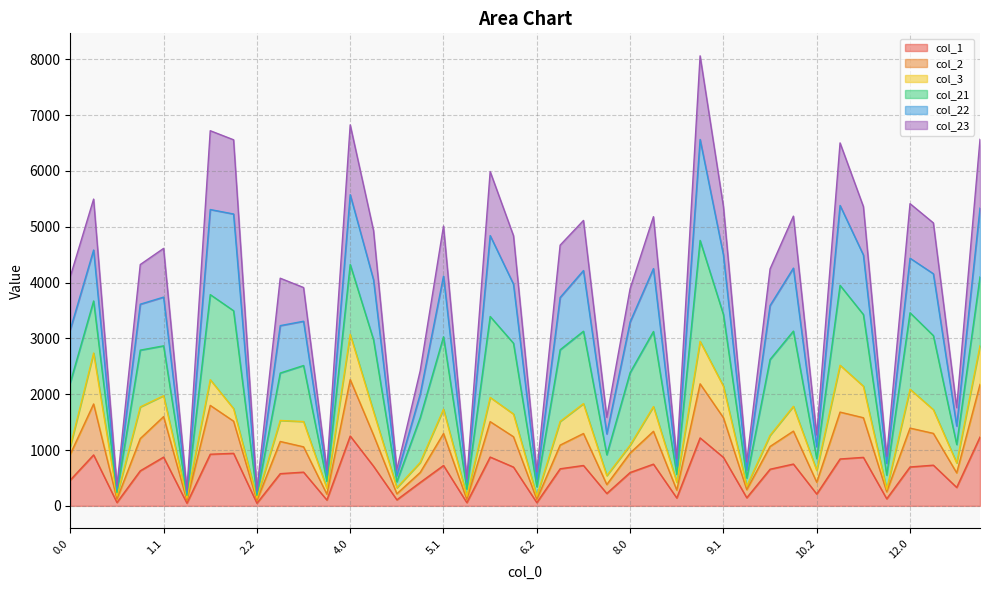

What is the label of the 39th point from the left?

12.2